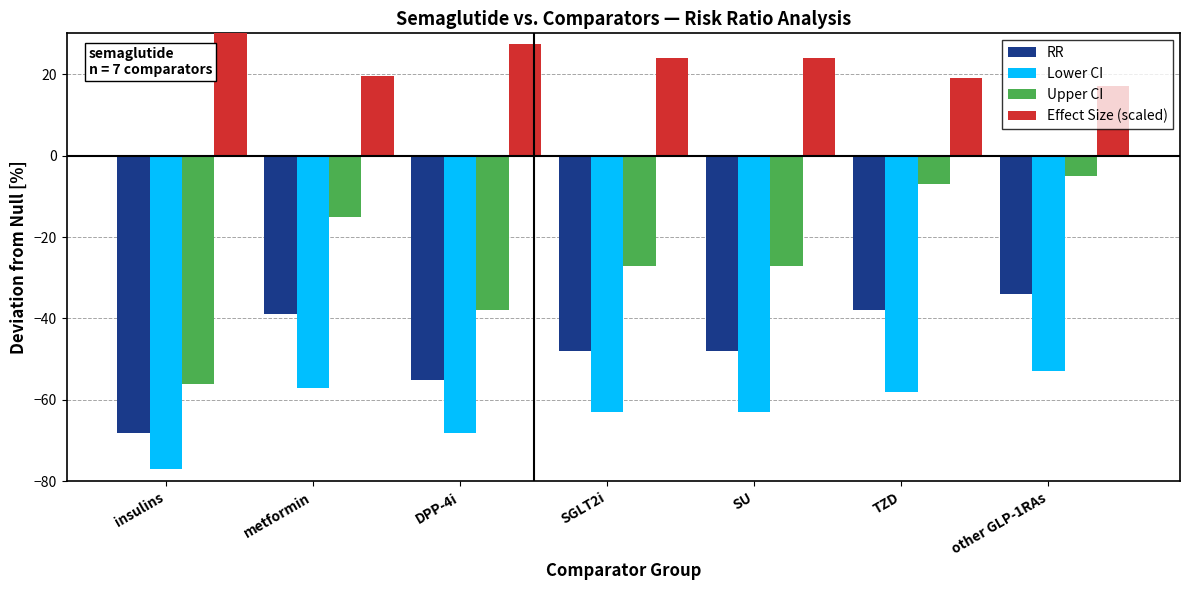

Where is Effect Size (scaled) nearest to the value 25?

SGLT2i